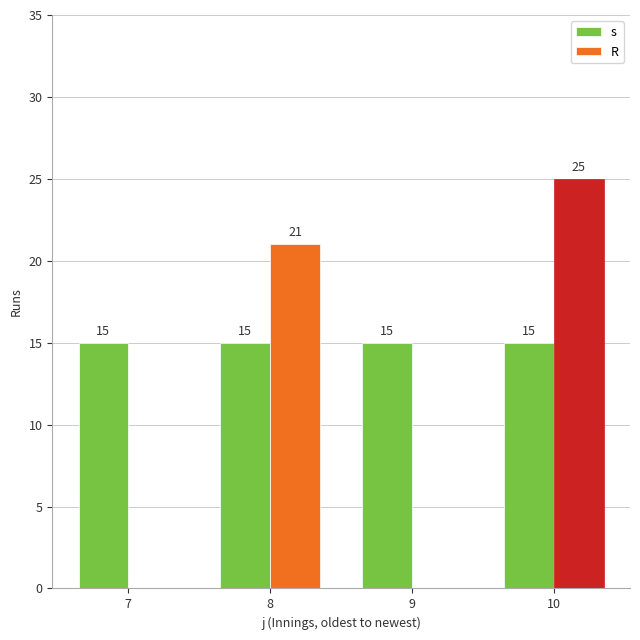

The value of s at 10 is 25. True or false?

False